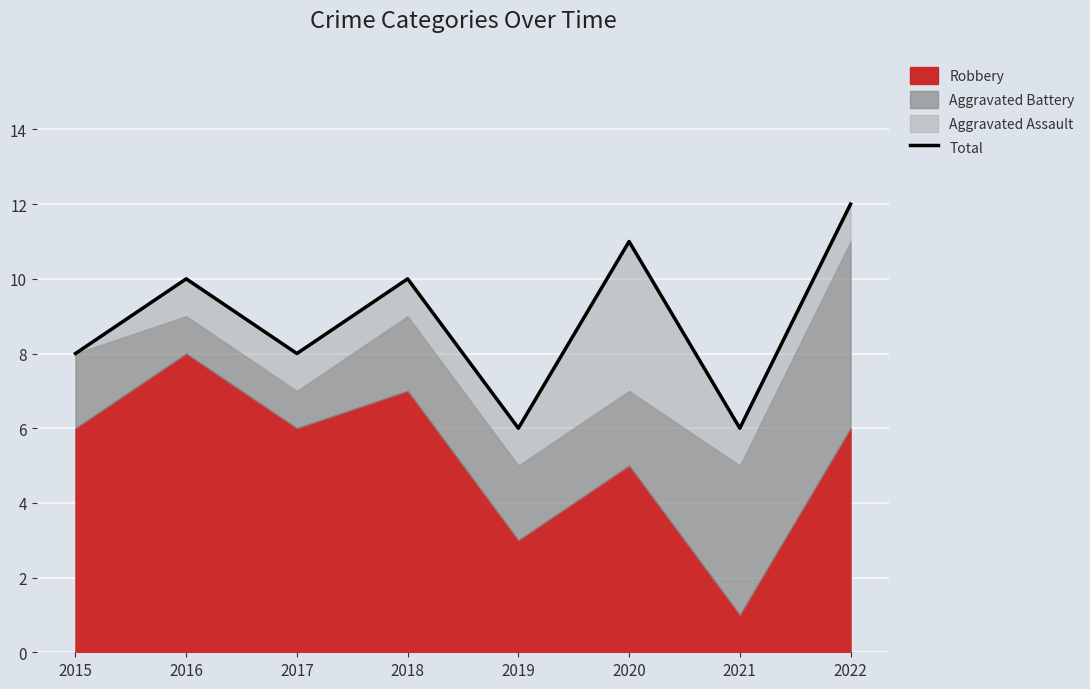

True or false: the data has more than 2 interior local peaks.

True